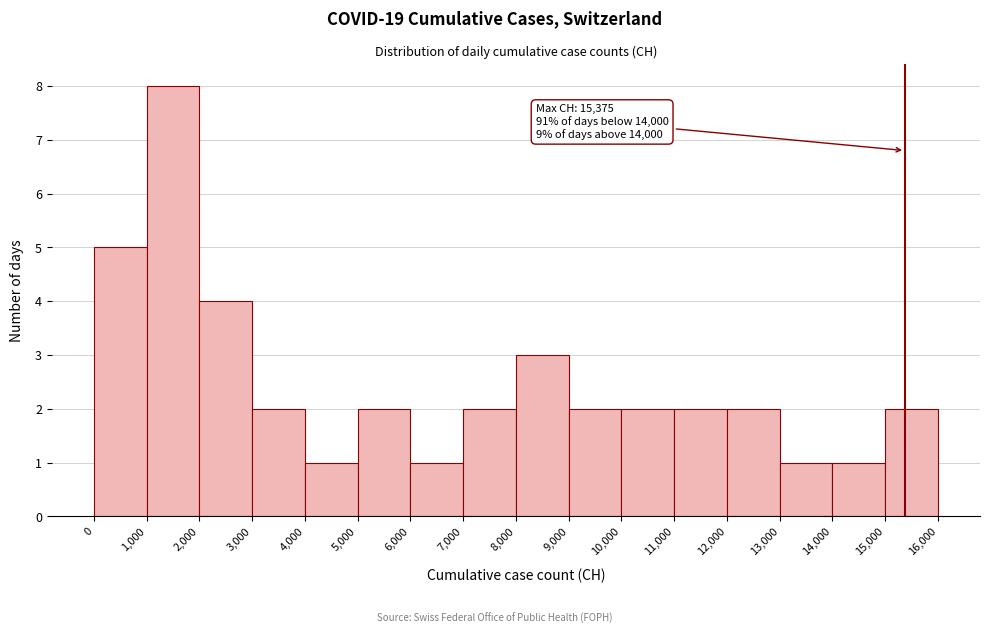

Which range on the x-axis has the tallest bar?

1,000 to 2,000